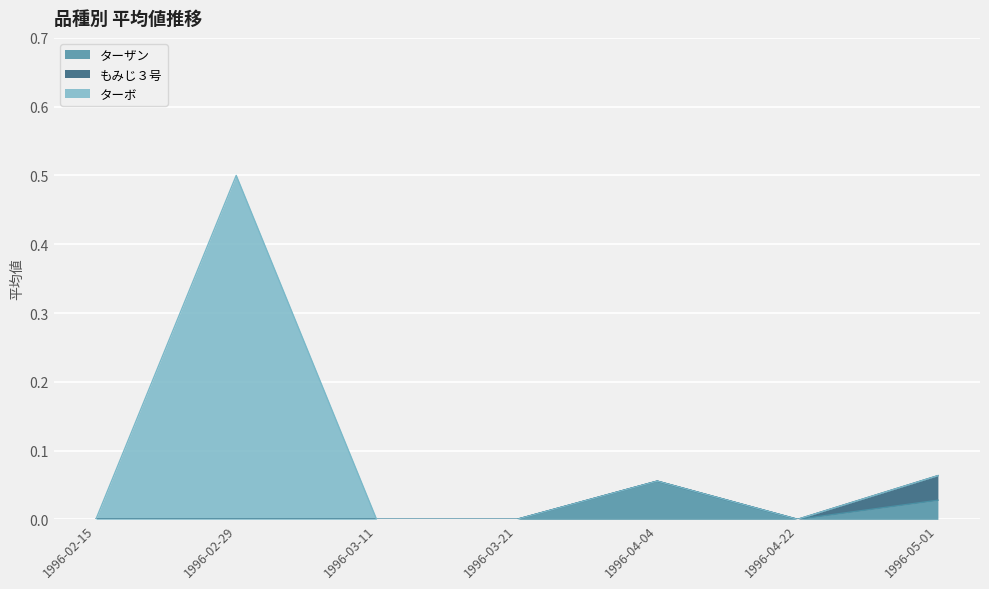

What are all the series names shown in the legend?

ターザン, もみじ３号, ターボ